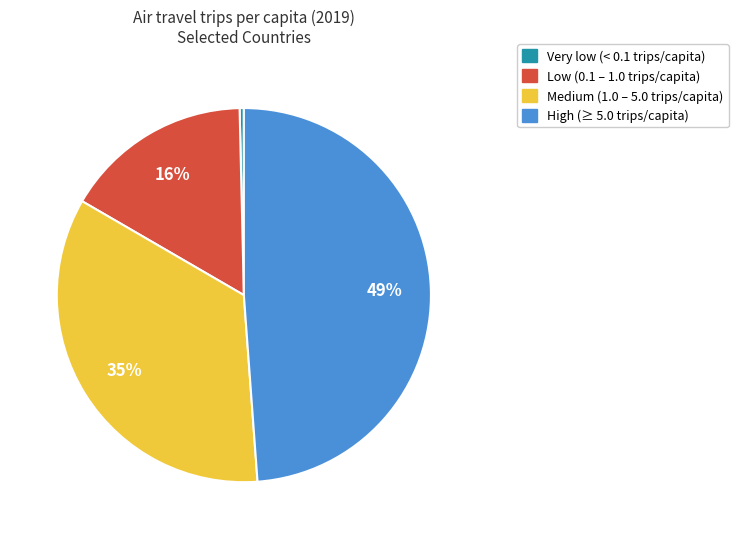

How many segments does this pie chart have?

4